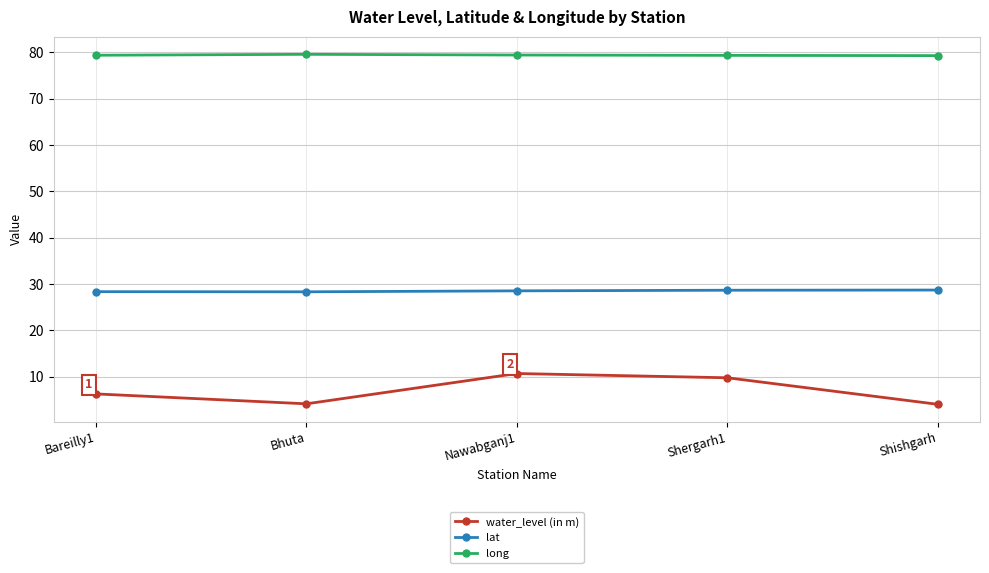

True or false: lat has a value of 13.2 at Bareilly1.

False